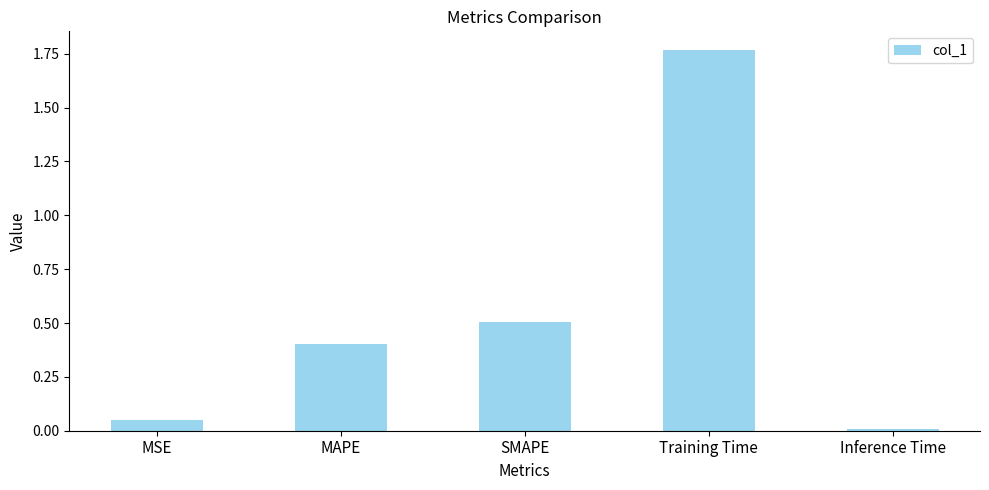

Rank the categories by value from lowest to highest.

Inference Time, MSE, MAPE, SMAPE, Training Time